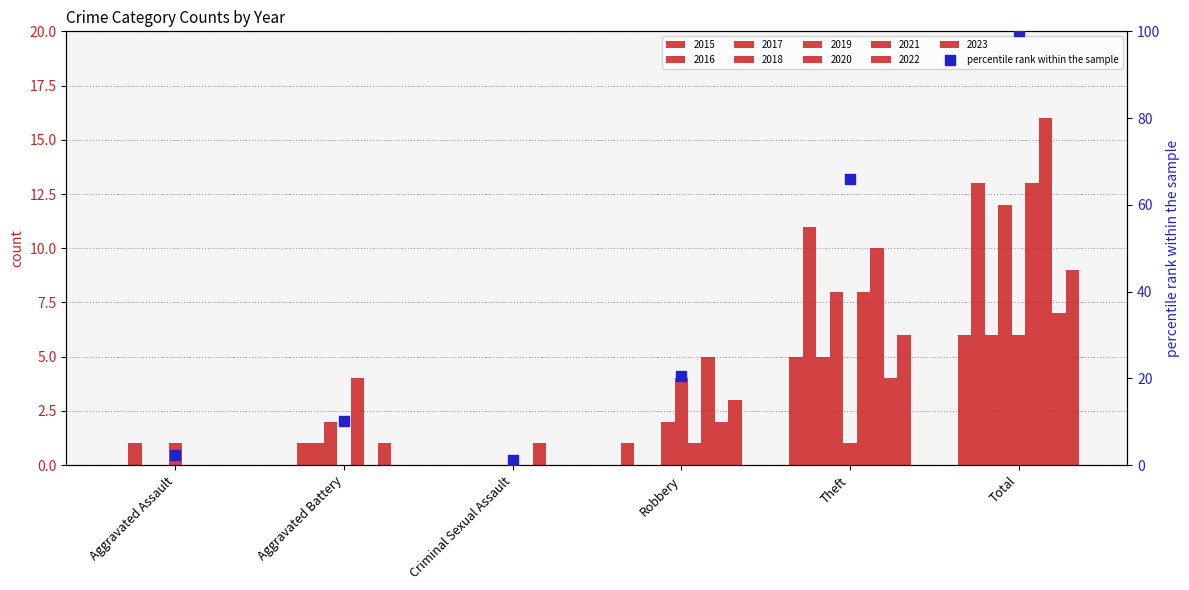

Approximately how many times larger is the value at Total compared to Robbery?

4.9